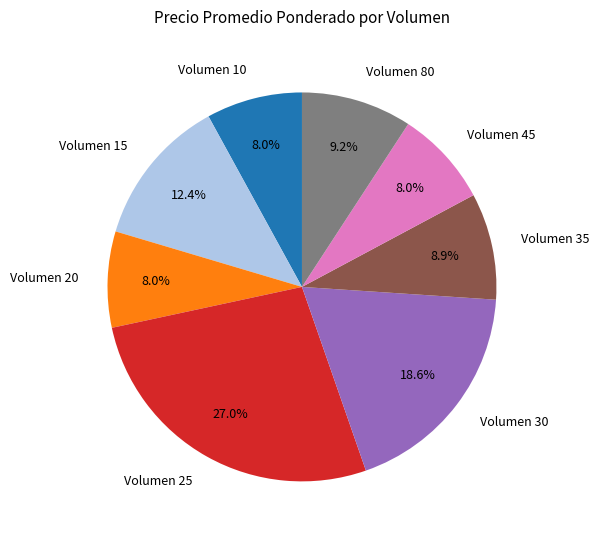

To the nearest percent, what is the difference between the largest and smallest slice percentages?

19%